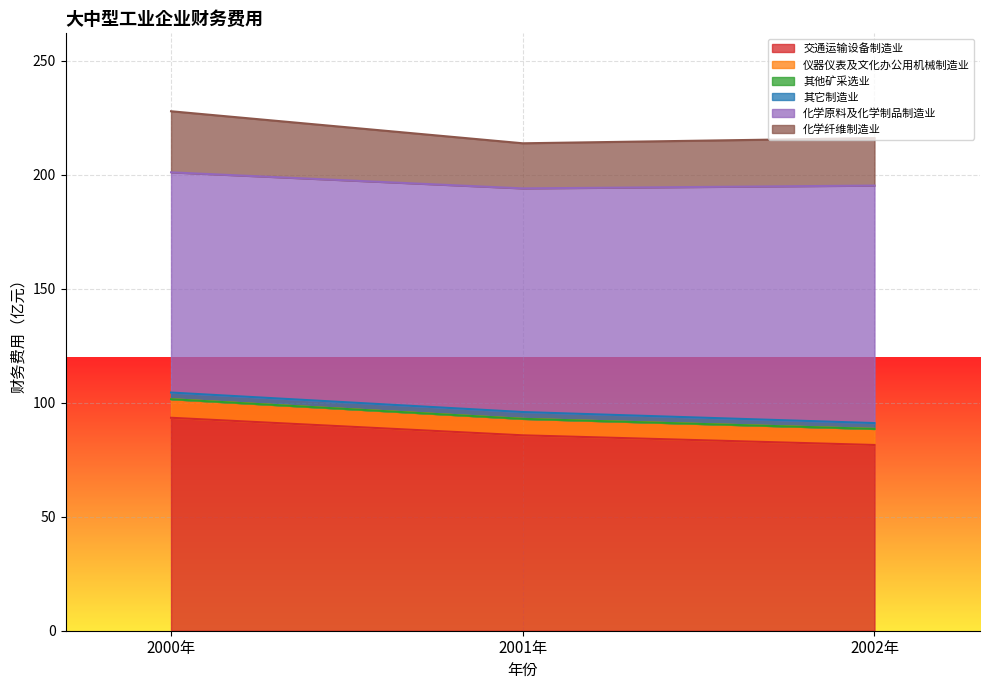

What is the lowest value of the 交通运输设备制造业 series?

81.5